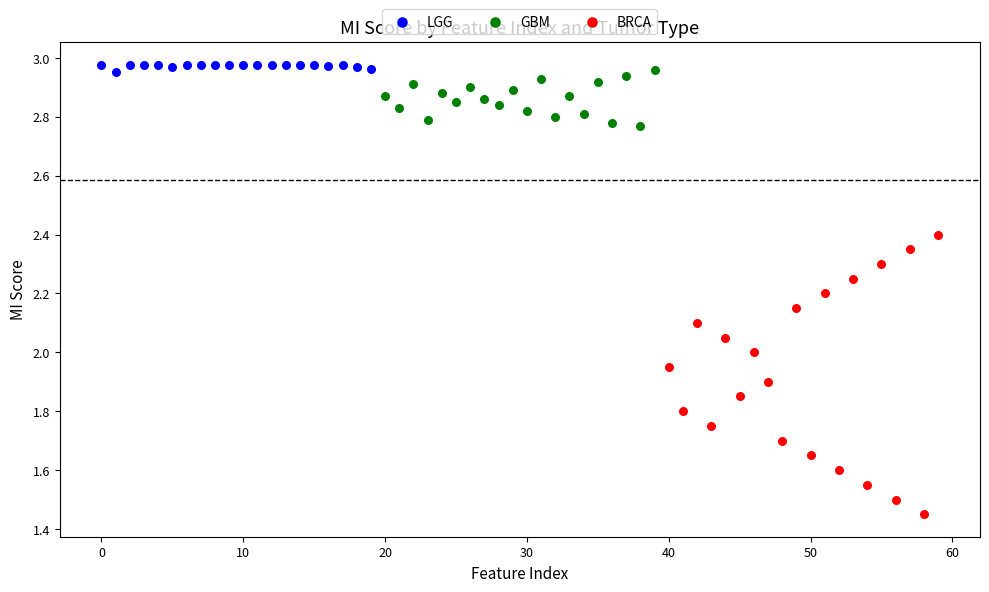

Which series reaches the minimum Y coordinate?

BRCA